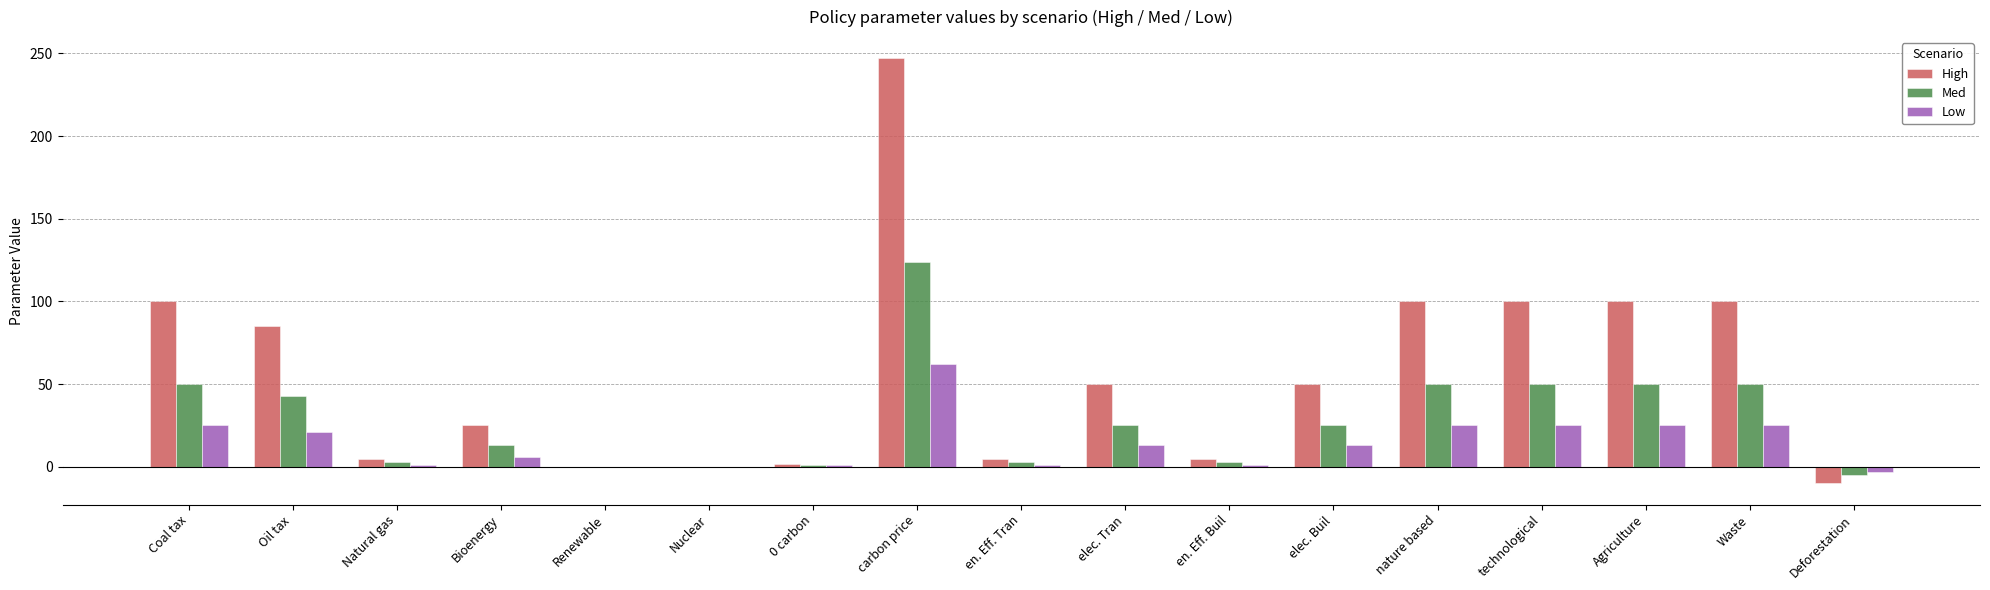

What is the sum of all High values?

963.9